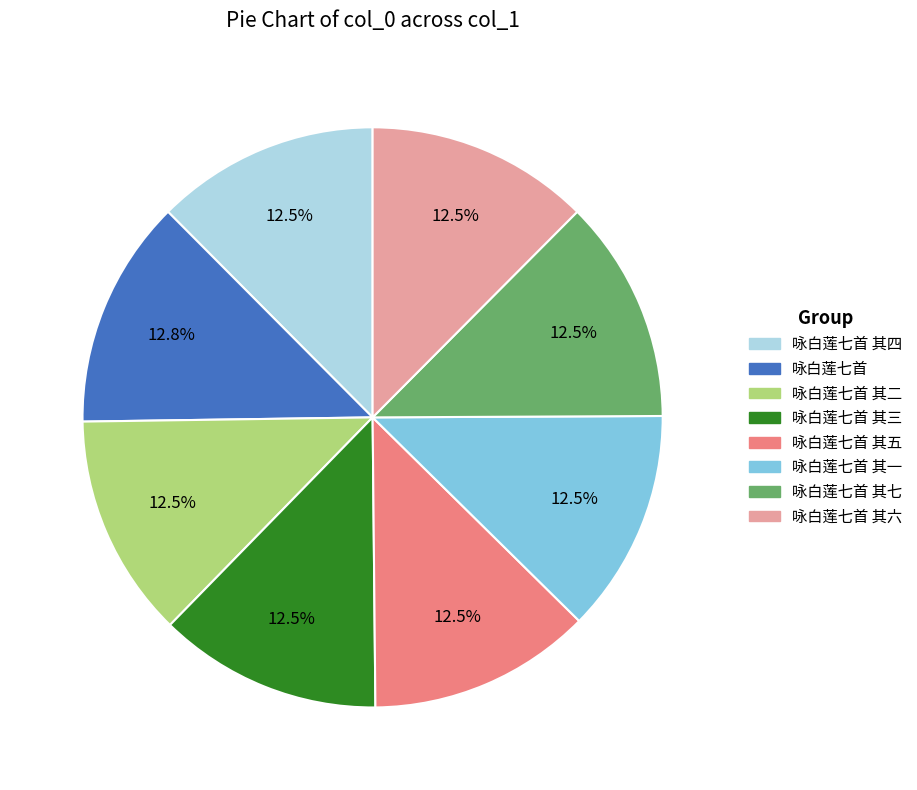

Approximately how many times larger is the value at 咏白莲七首 其七 compared to 咏白莲七首 其五?

1.0